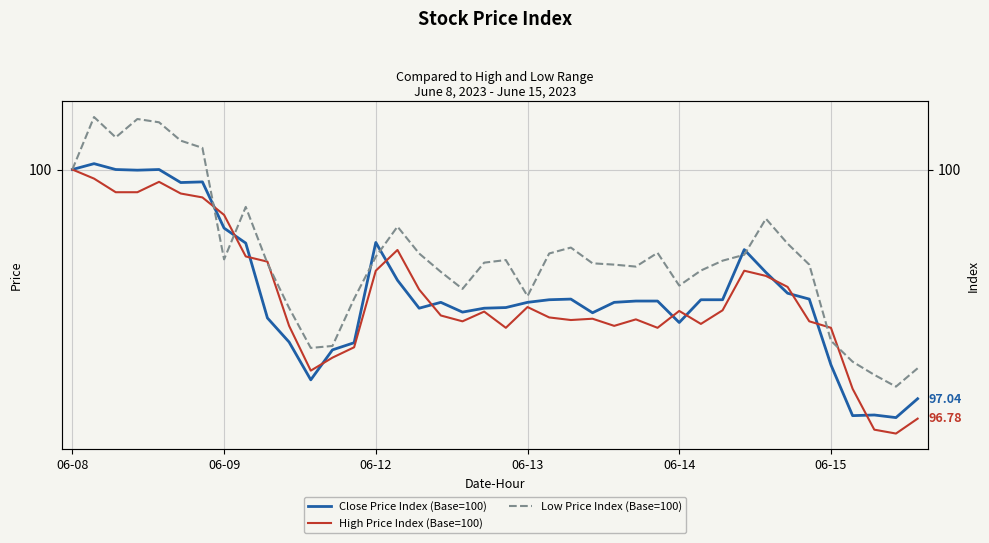

Does the chart have visible grid lines?

Yes